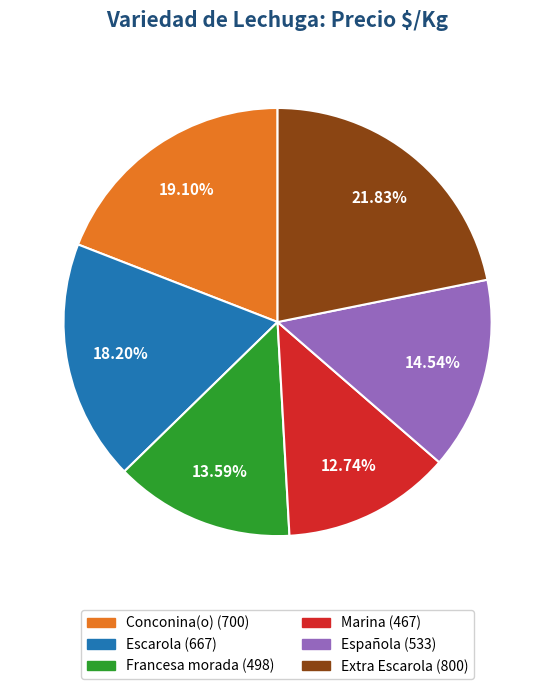

Which slice is the smallest?

Marina